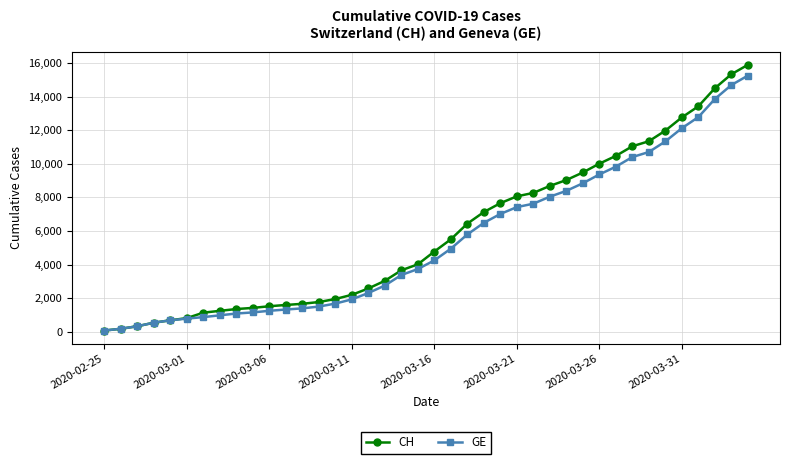

What is the greatest value displayed?

15888